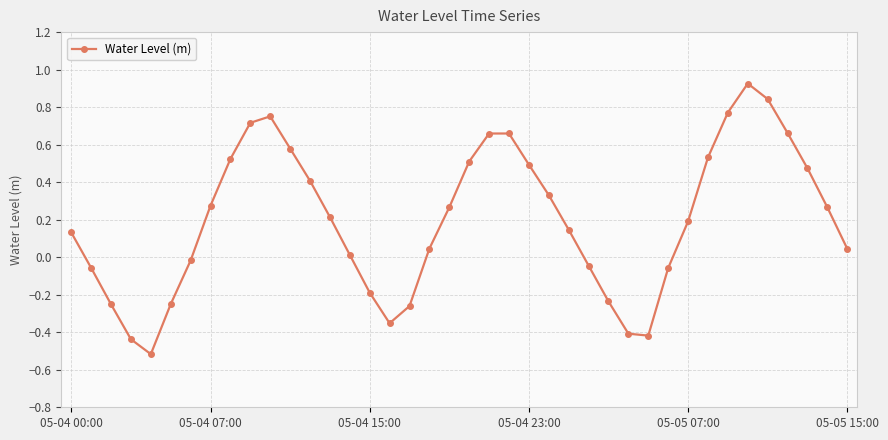

What is the minimum value shown in the chart?

-0.5